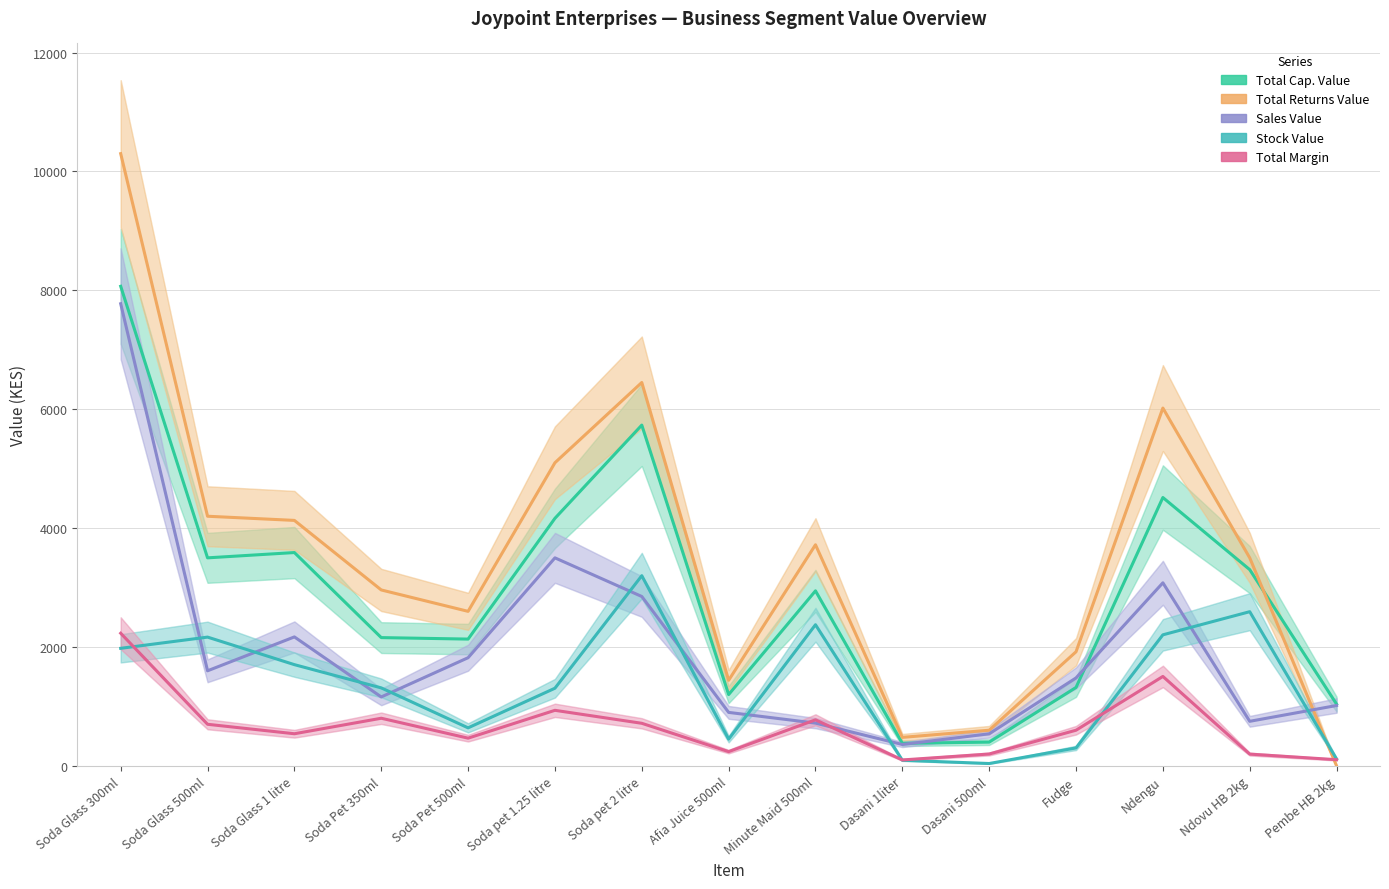

Which series changed the most between Dasani 1liter and Pembe HB 2kg?

Total Cap. Value